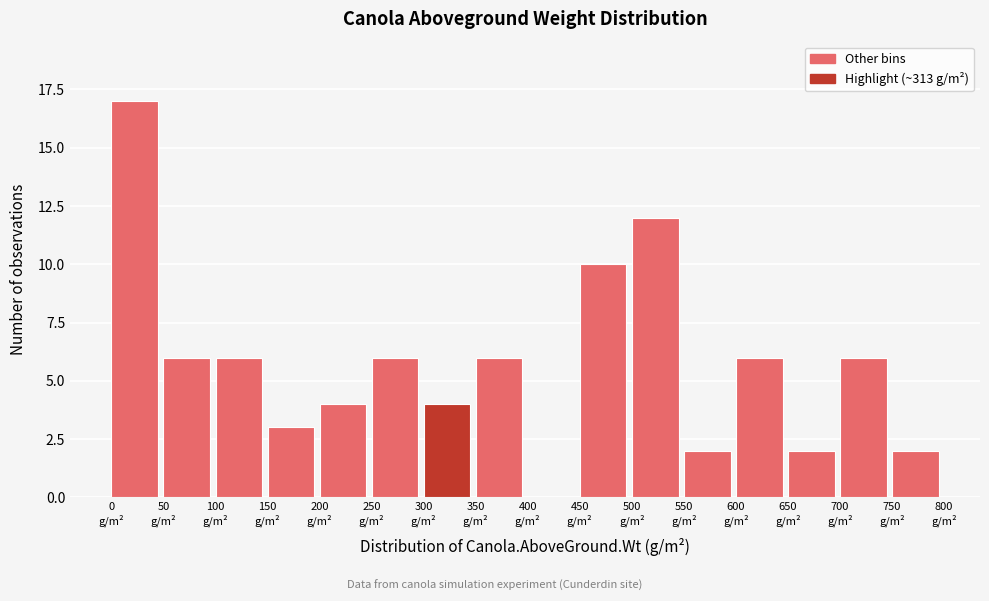

Reading left to right, list every bar in this chart as the range it spans on the x-axis followed by its height. The values are not printed on the chart, so give them approximately, as read against the axis.

0 to 50: 17
50 to 100: 6
100 to 150: 6
150 to 200: 3
200 to 250: 4
250 to 300: 6
300 to 350: 4
350 to 400: 6
400 to 450: 0
450 to 500: 10
500 to 550: 12
550 to 600: 2
600 to 650: 6
650 to 700: 2
700 to 750: 6
750 to 800: 2